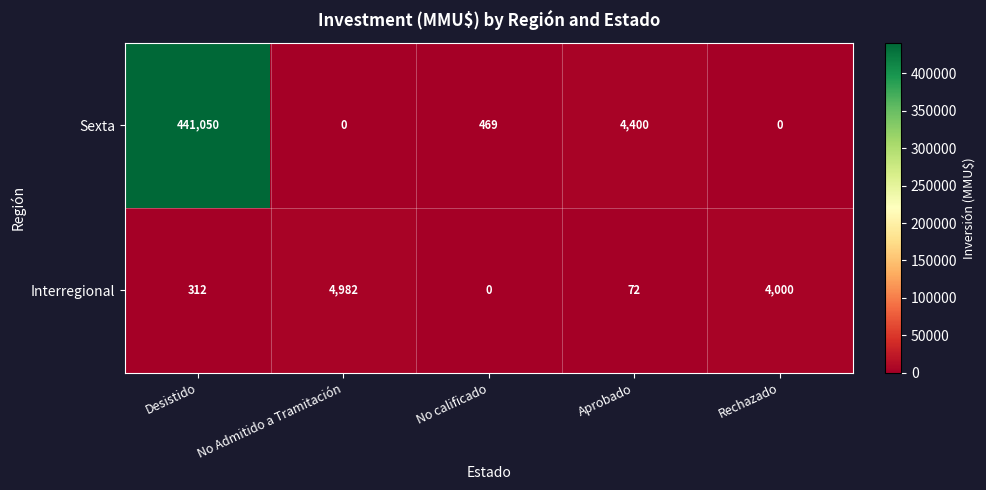

Reading left to right, what are all the values shown in this chart?

Sexta: 441050	0	469	4400	0
Interregional: 312	4982	0	72	4000